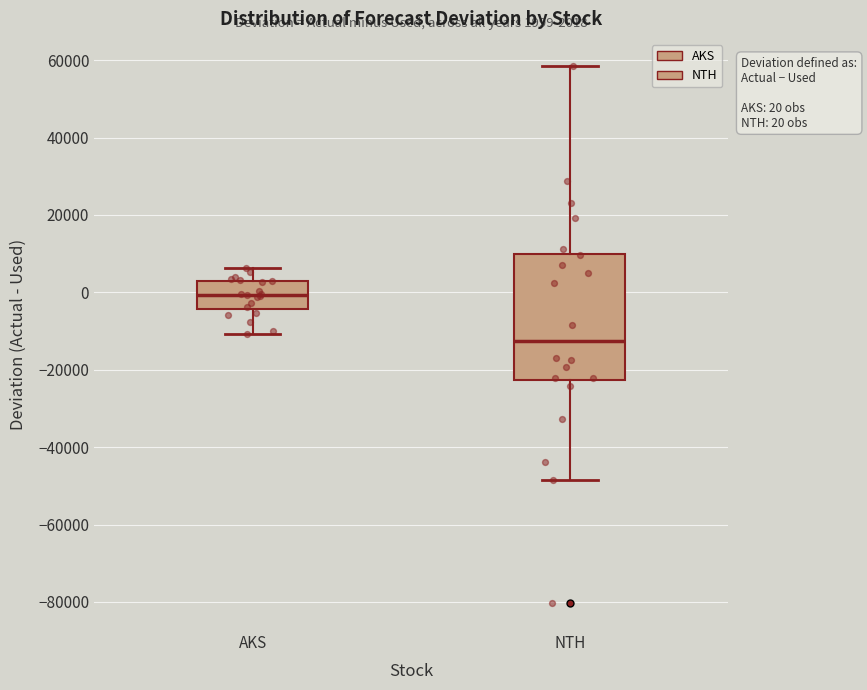

Which box is the tallest, from its lower edge to its upper edge?

NTH